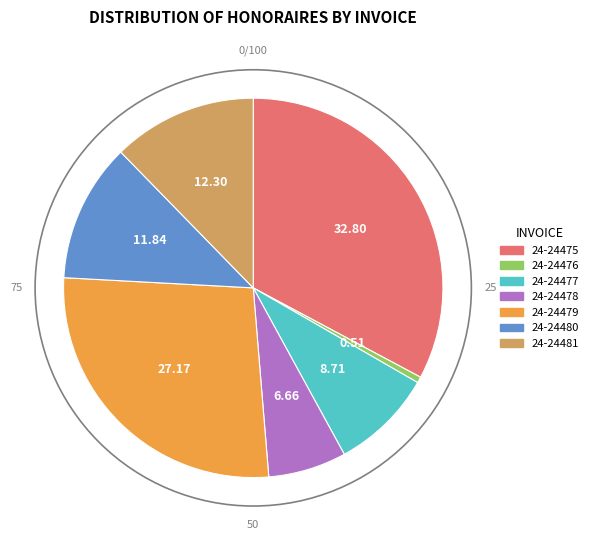

The 24-24479 slice represents 39% of the pie. True or false?

False